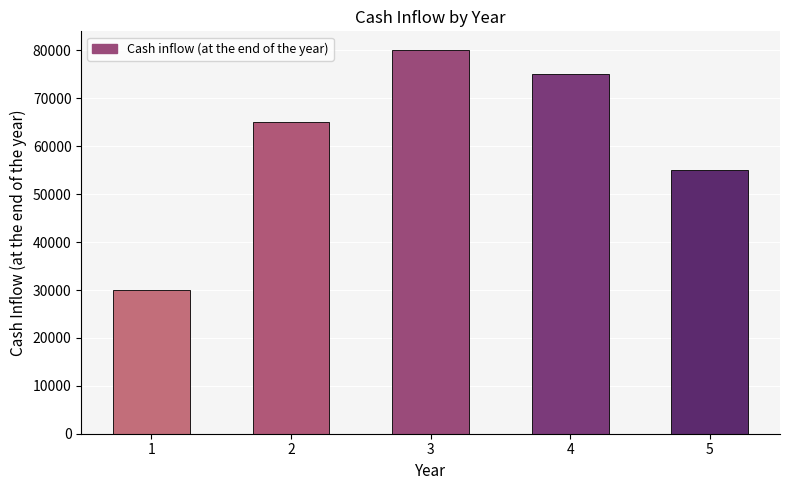

What value does the data have at 5, to the nearest 100?

55000